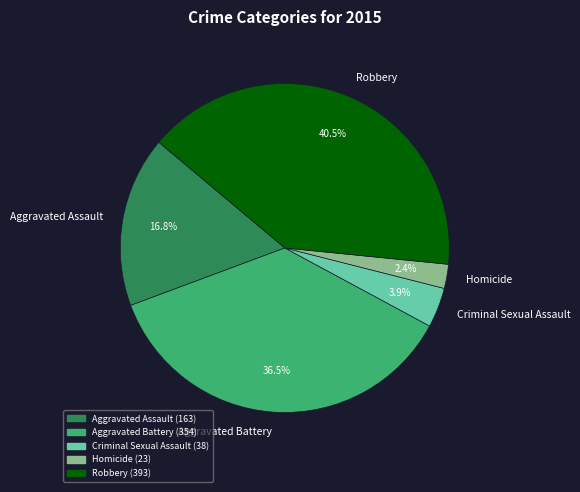

Which slice is the largest?

Robbery